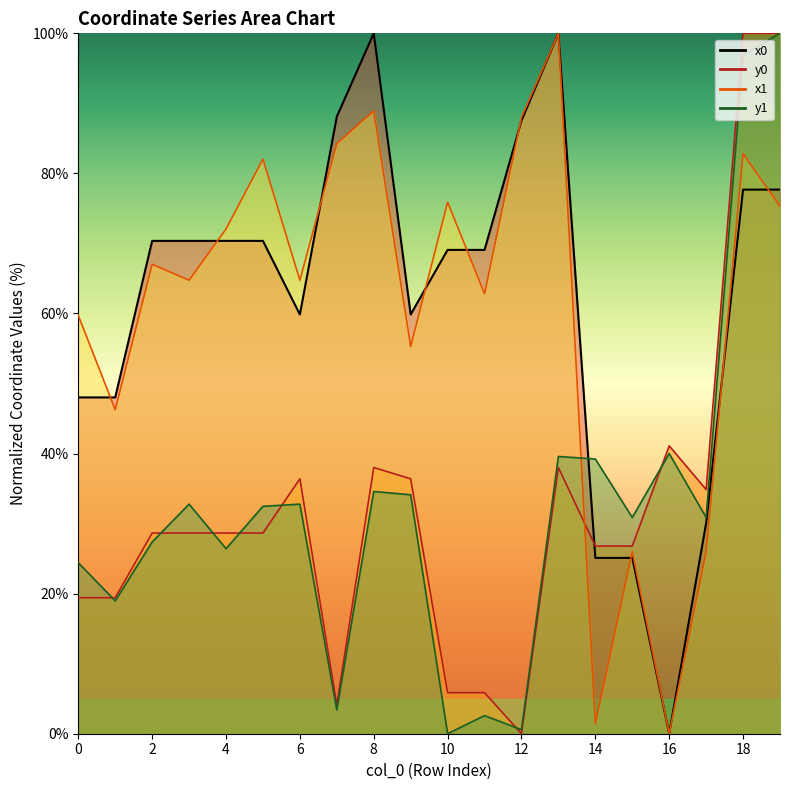

True or false: y0 has a value of 0.0 at 12.

True